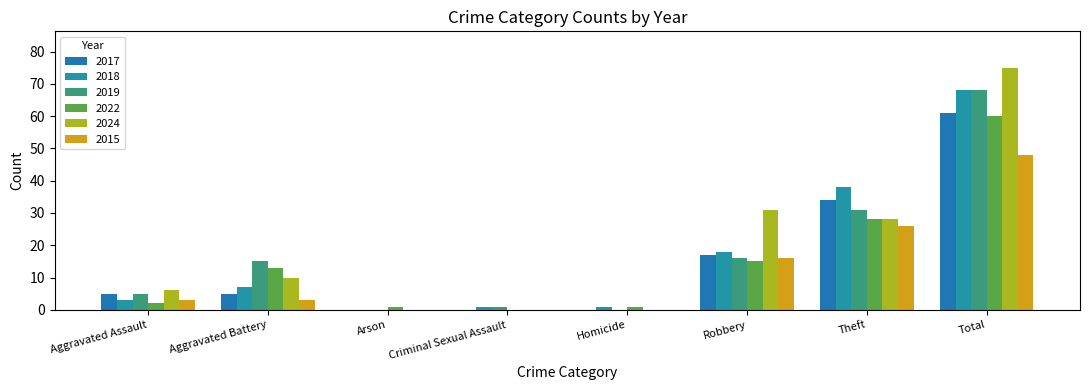

Between Criminal Sexual Assault and Theft, which series saw the biggest shift?

2018